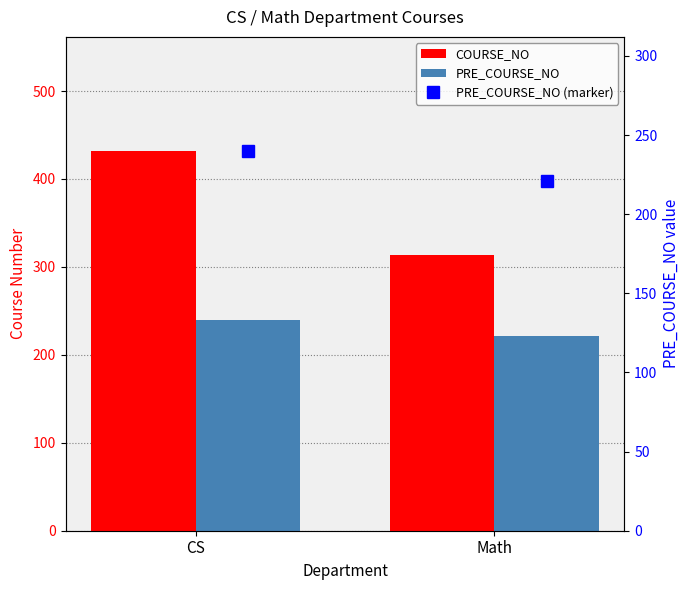

Is it true that COURSE_NO equals 195 at Math?

False